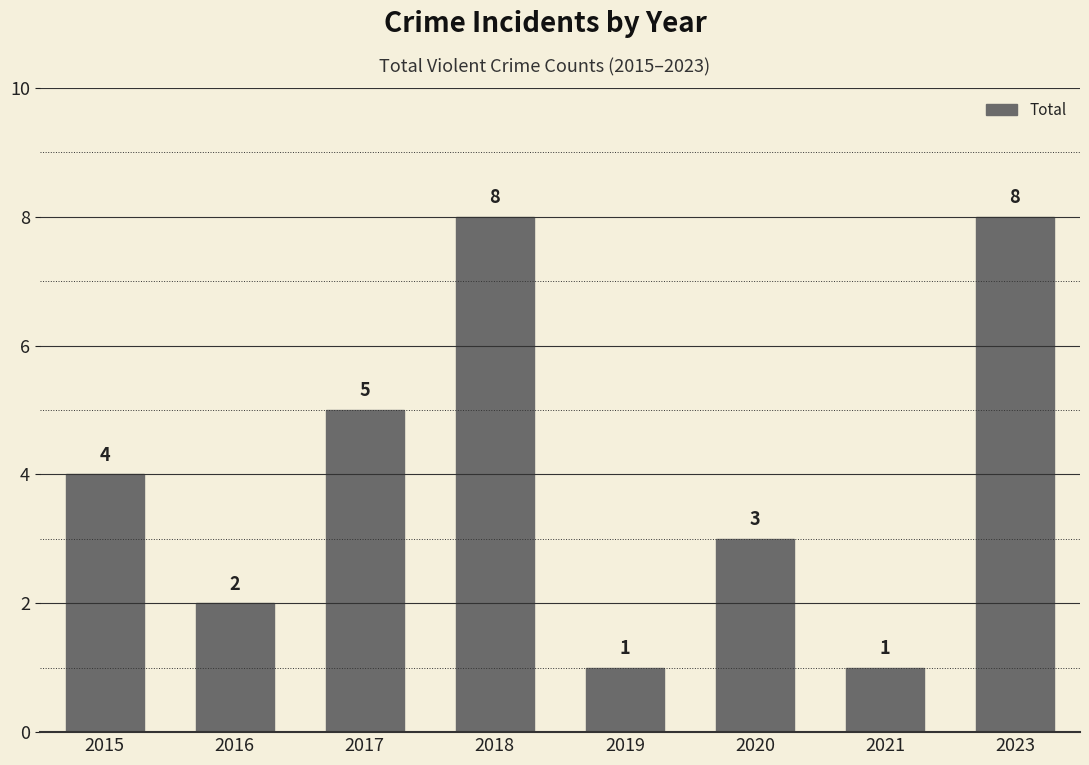

True or false: the data shows 8 at 2018.

True